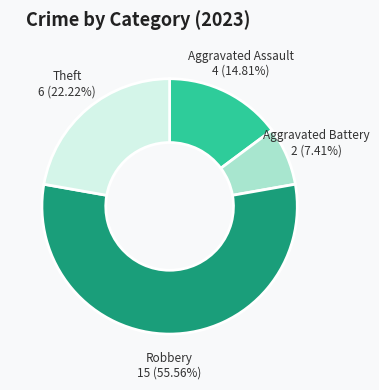

Is there a majority slice in this chart?

Yes